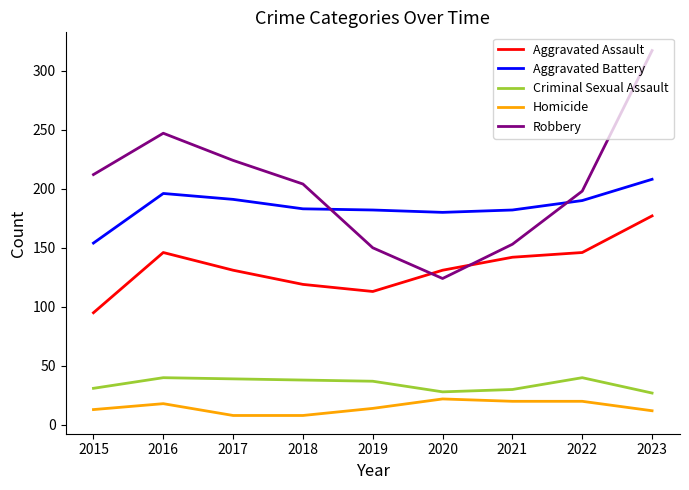

True or false: Aggravated Assault has a value of 131 at 2020.

True